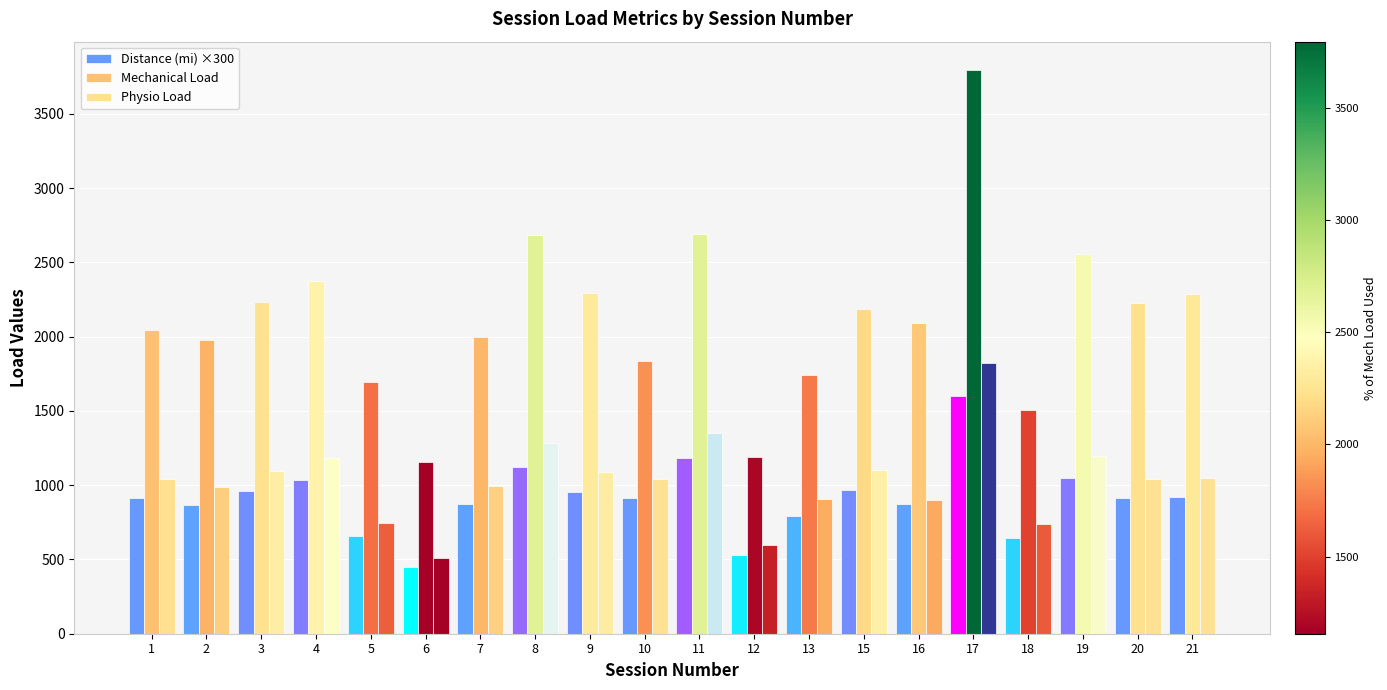

Count the number of data series in this chart.

3